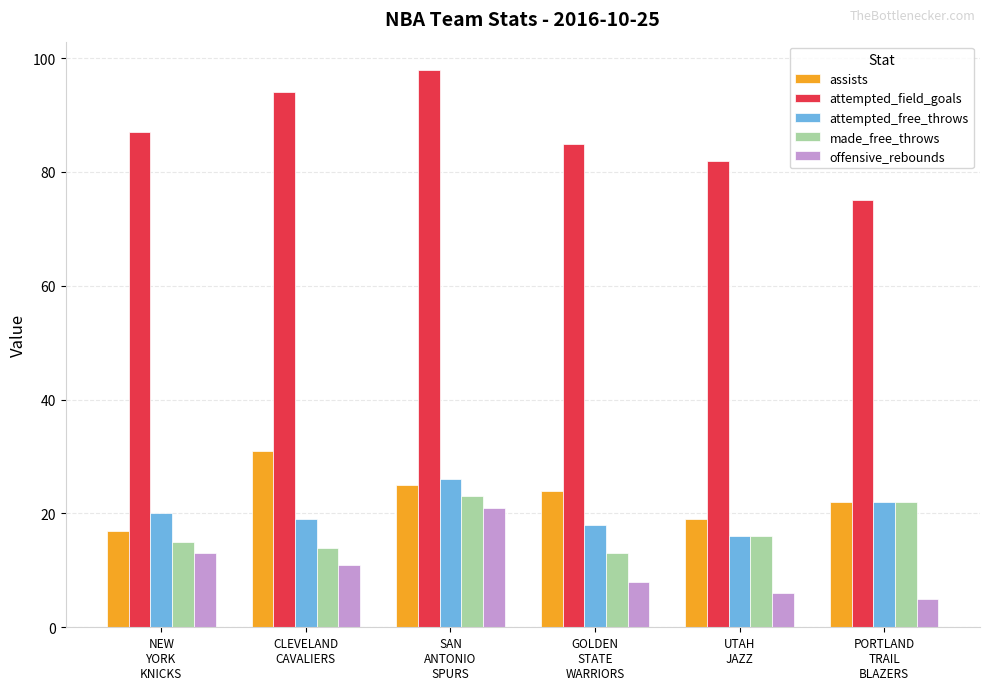

Is the value of attempted_field_goals at PORTLAND
TRAIL
BLAZERS greater than the value of assists at SAN
ANTONIO
SPURS?

Yes